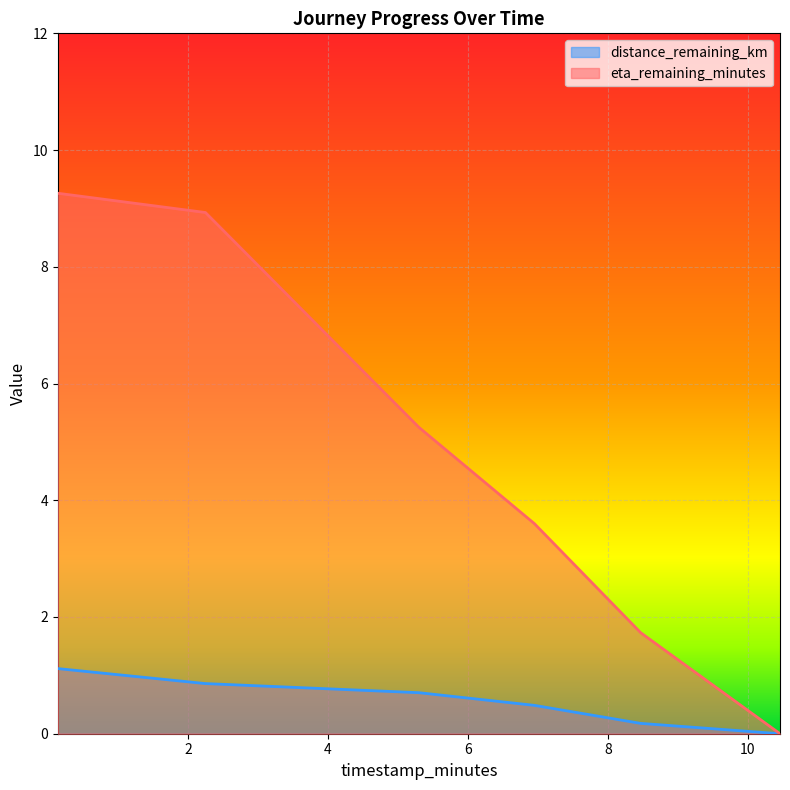

True or false: eta_remaining_minutes and distance_remaining_km cross at least once.

False